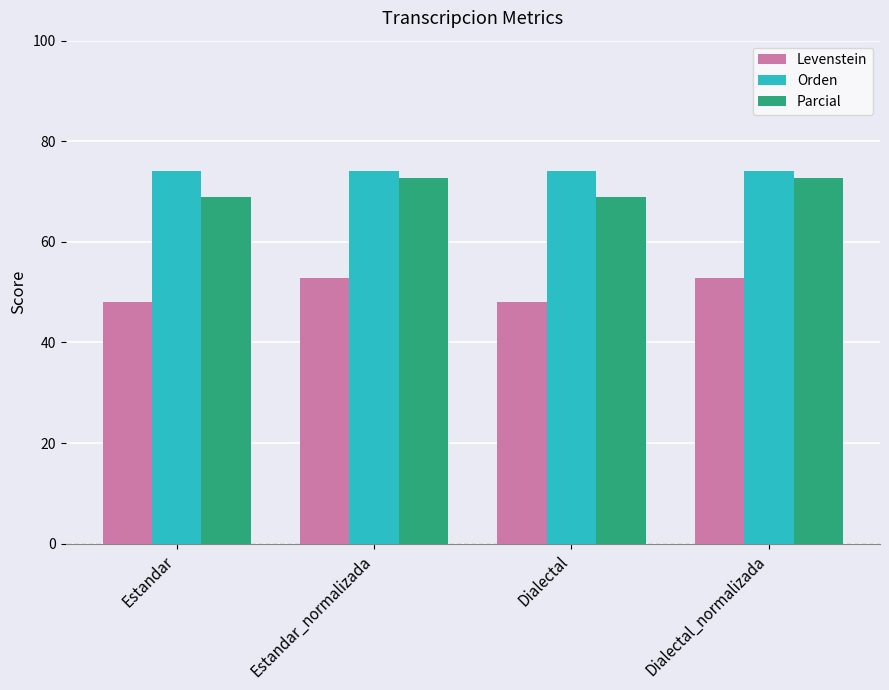

How many series are shown in this chart?

3